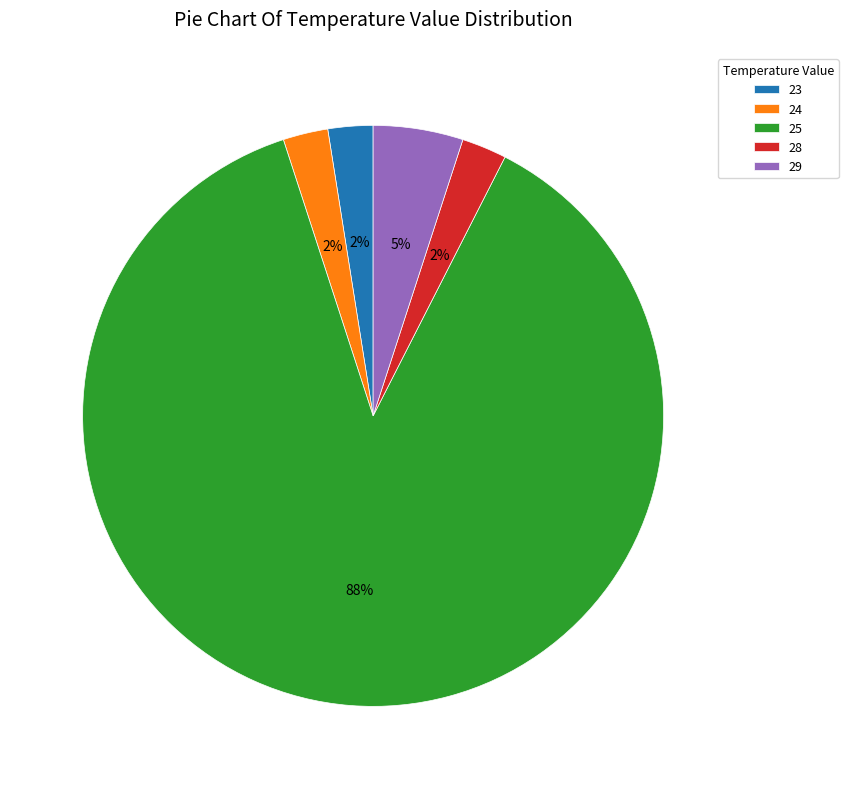

Is it true that 28 is 3% of the pie?

True